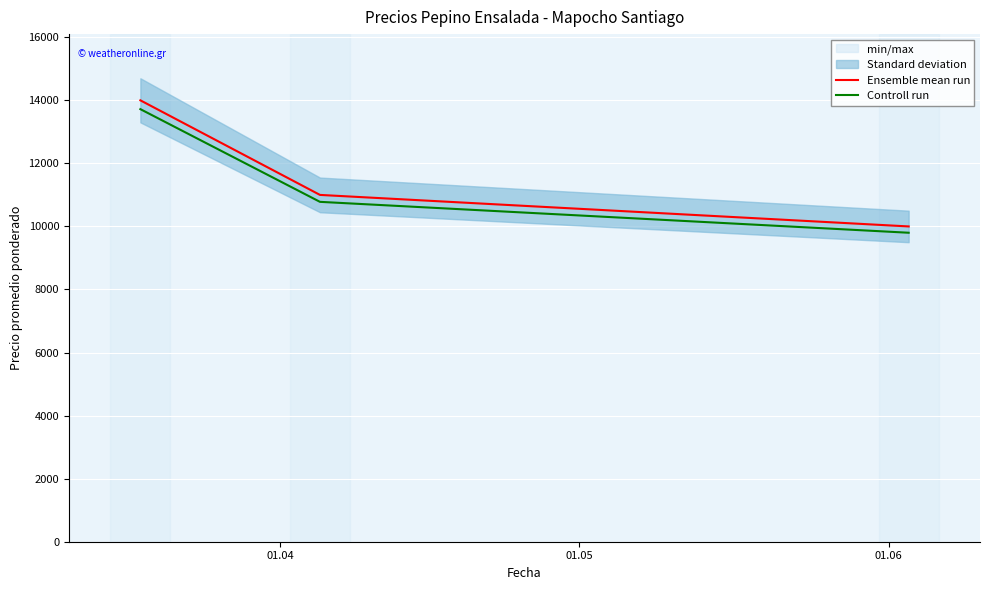

What is the highest value of the Ensemble mean run series?

14000